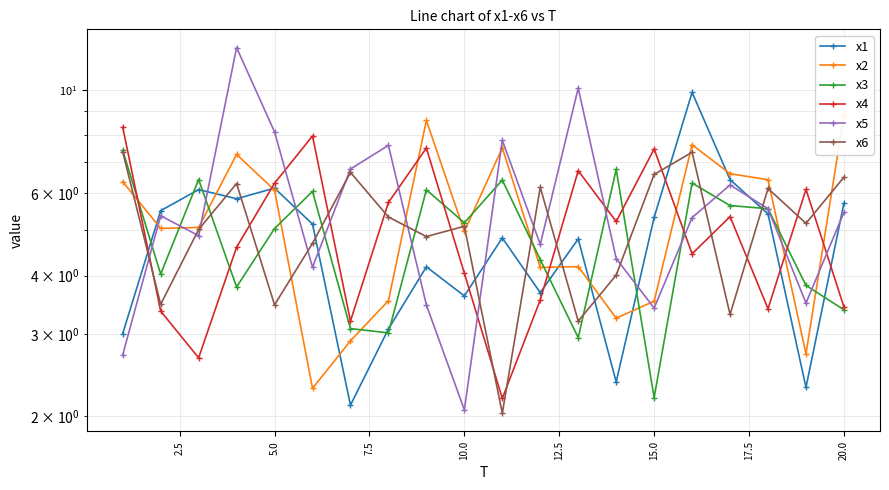

How many series are shown in this chart?

6